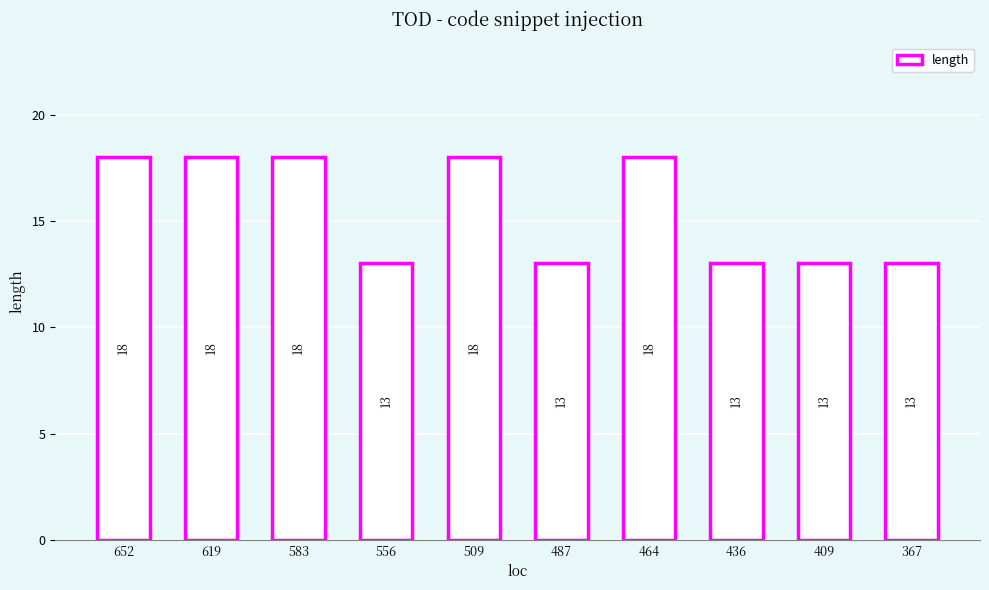

What is the minimum value shown in the chart?

13